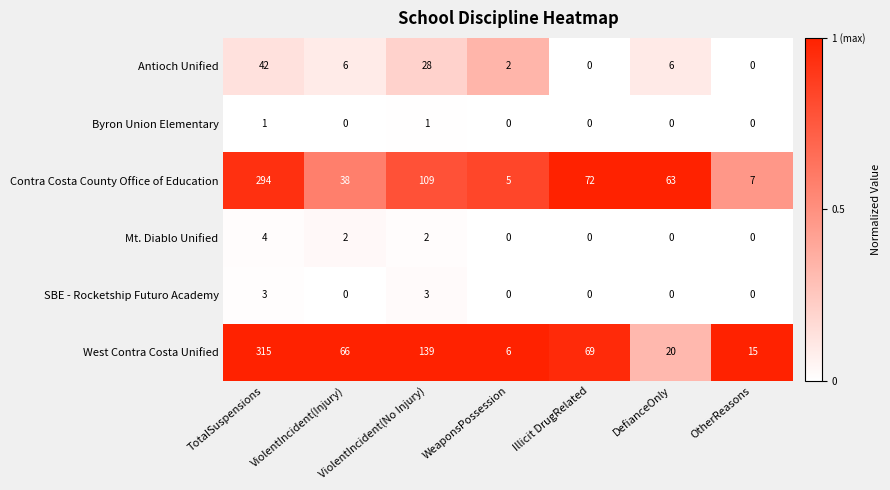

List the series in order of their peak value, highest first.

West Contra Costa Unified, Contra Costa County Office of Education, Antioch Unified, Mt. Diablo Unified, SBE - Rocketship Futuro Academy, Byron Union Elementary